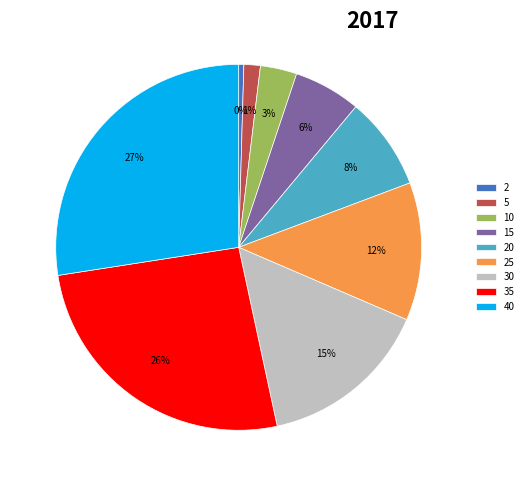

Does any single category account for the majority?

No